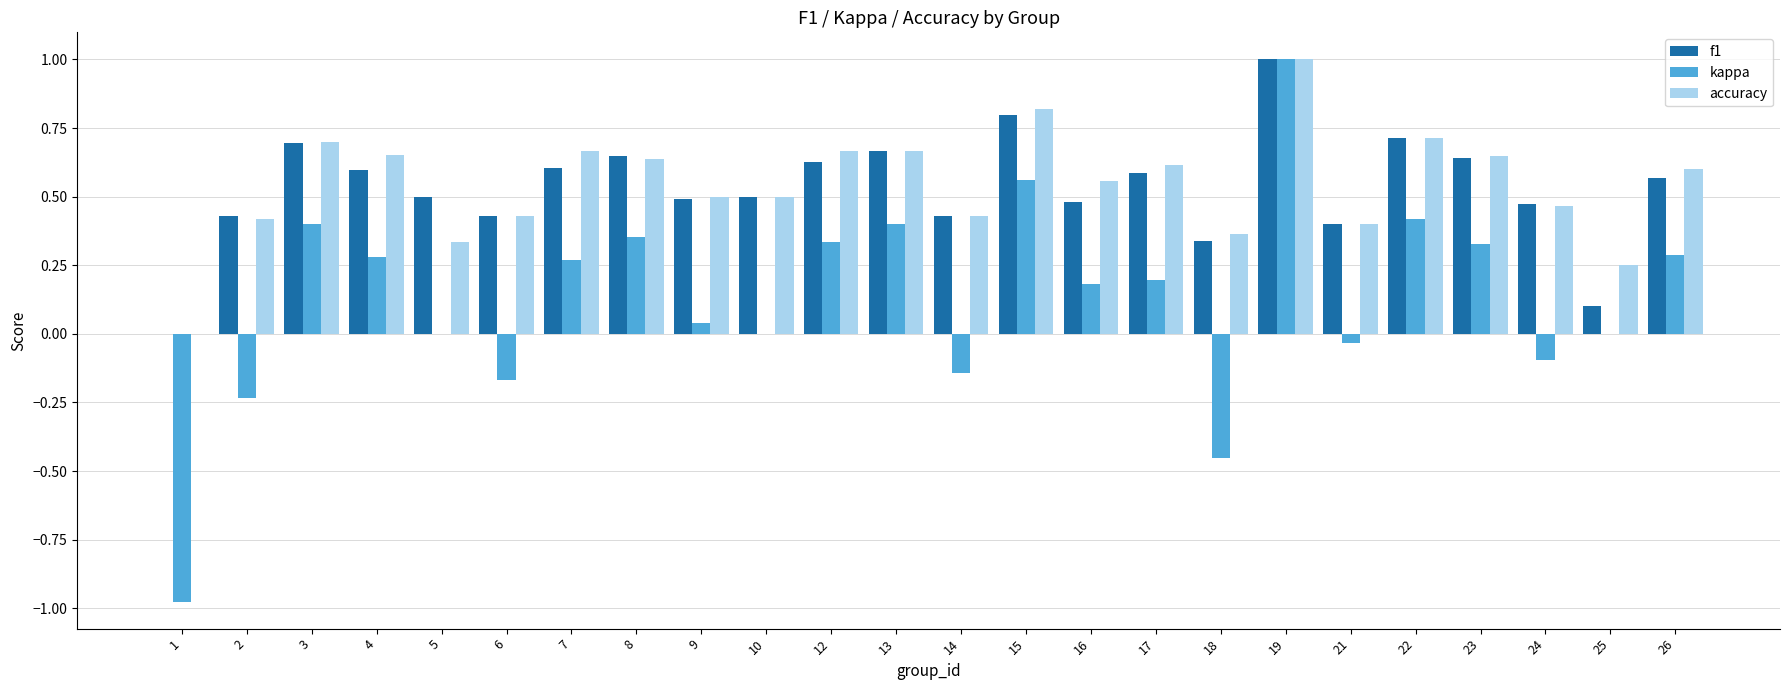

True or false: f1 has a value of 0.5 at 16.

True